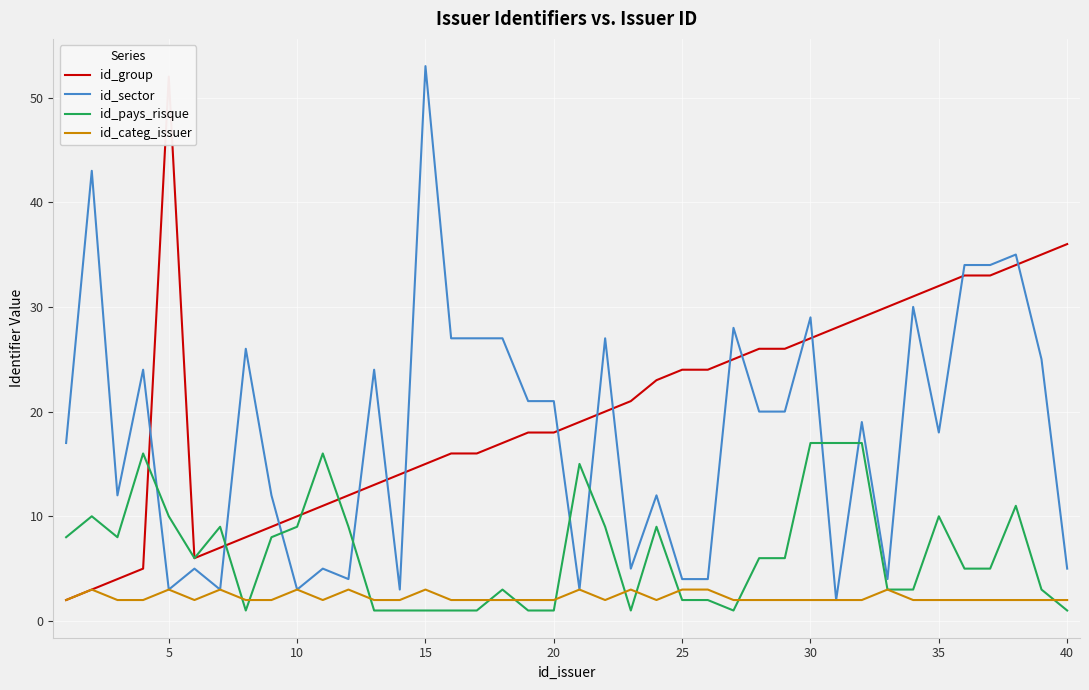

Which series has the largest total across all categories?

id_group